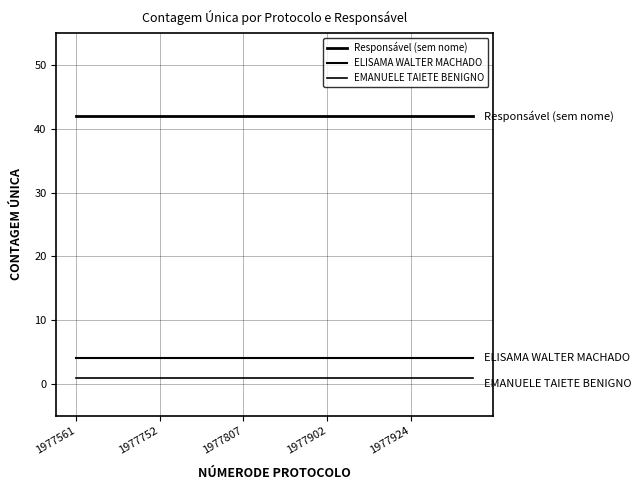

Does the chart have visible grid lines?

Yes